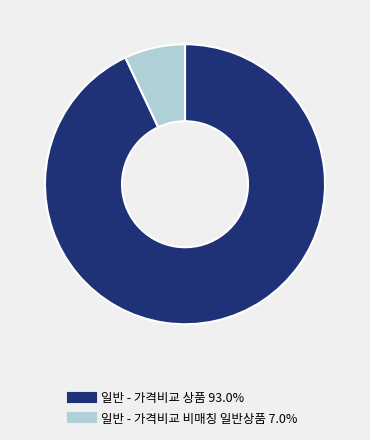

Between 일반 - 가격비교 상품 and 일반 - 가격비교 비매칭 일반상품, which is larger?

일반 - 가격비교 상품